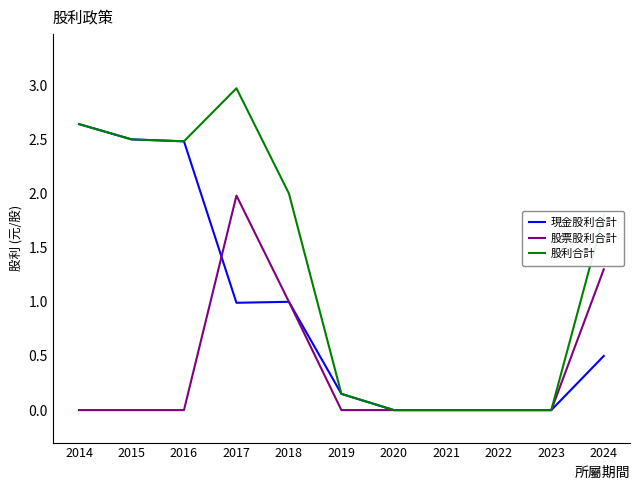

How many lines are shown in the chart?

3